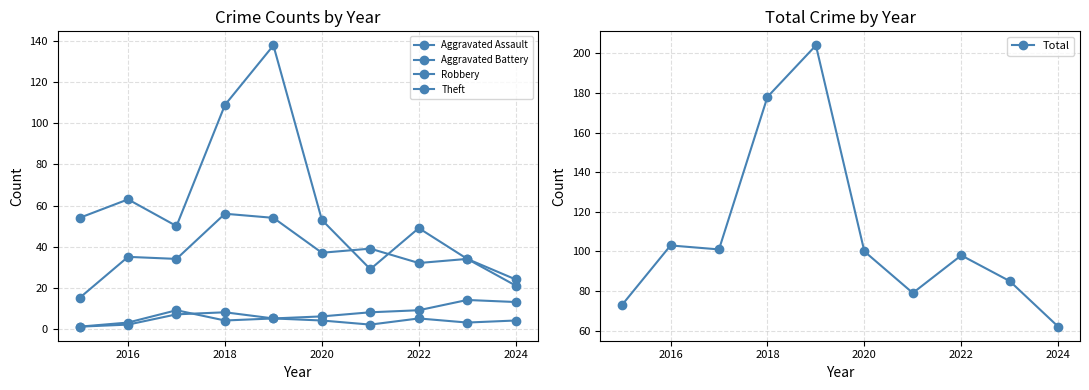

At 2016, list the series in order from largest to smallest.

Total, Theft, Robbery, Aggravated Battery, Aggravated Assault